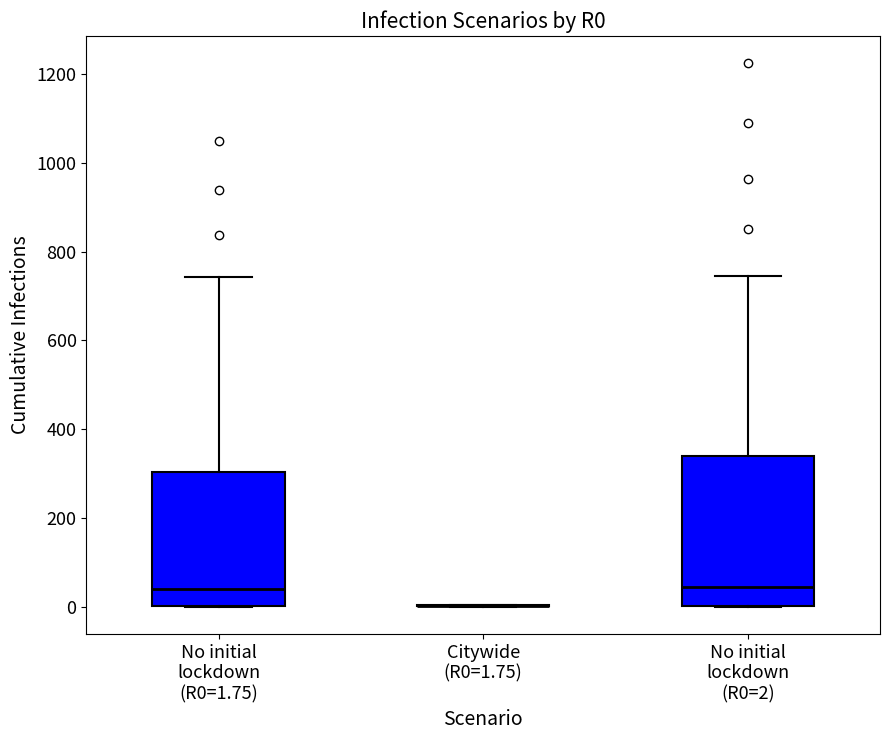

Comparing the boxes themselves (not the whiskers), which one is the tallest?

No initial lockdown (R0=2)